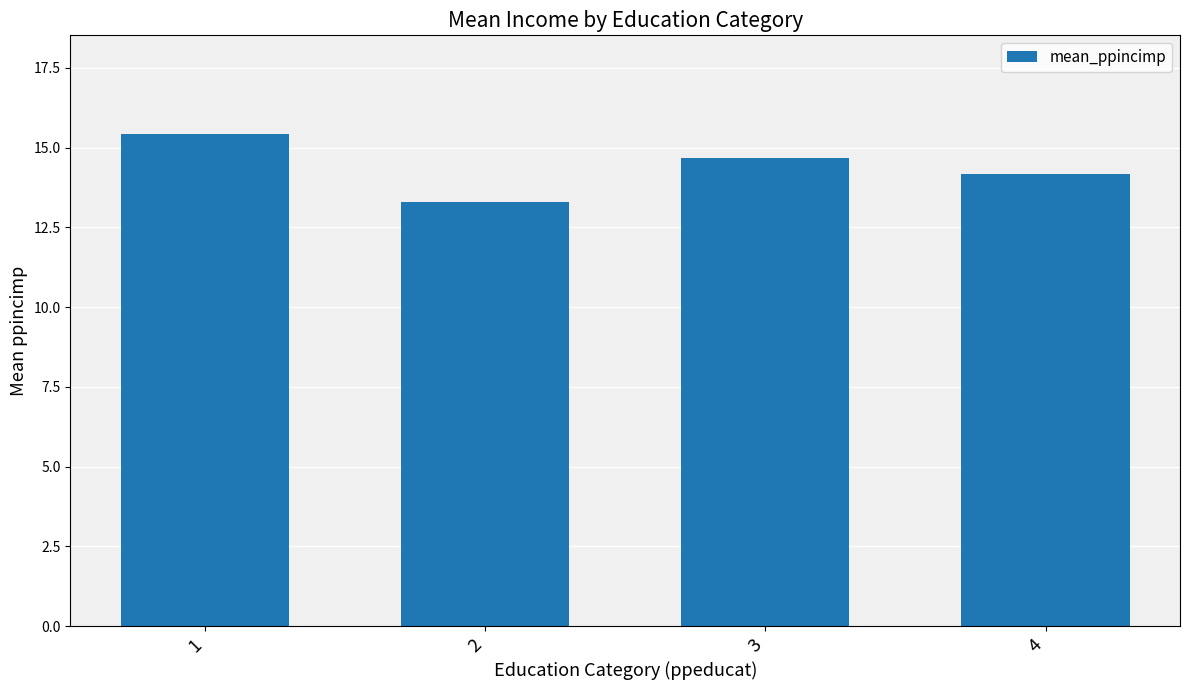

Which category has the highest value across all series?

1